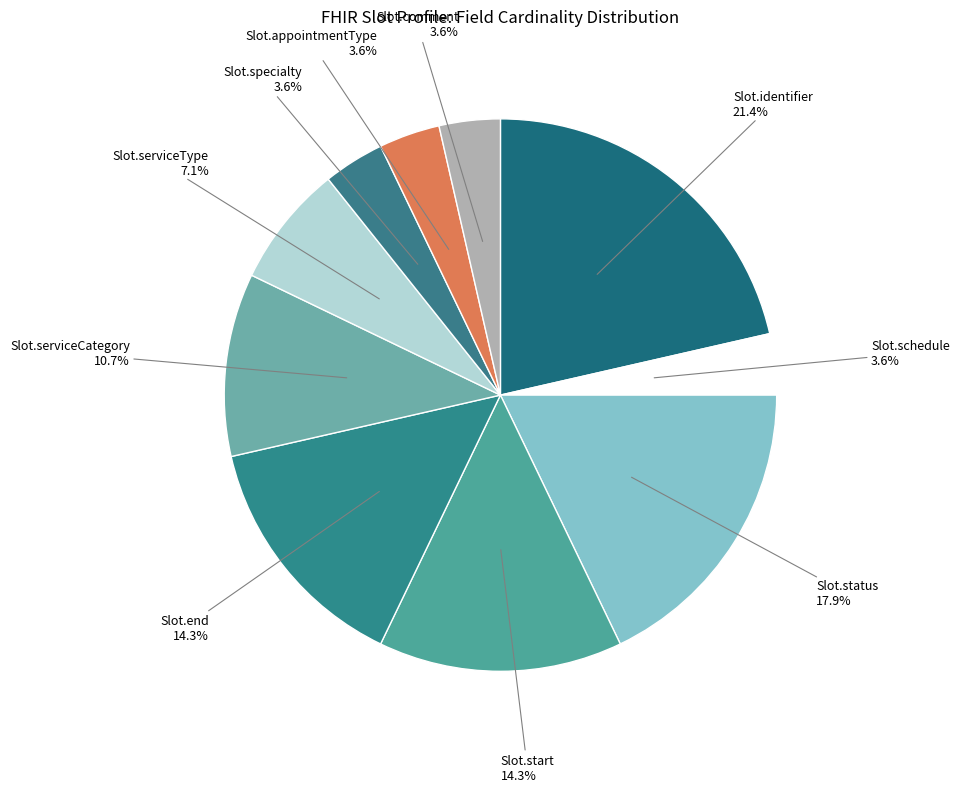

What is the smallest slice in the pie chart?

Slot.schedule